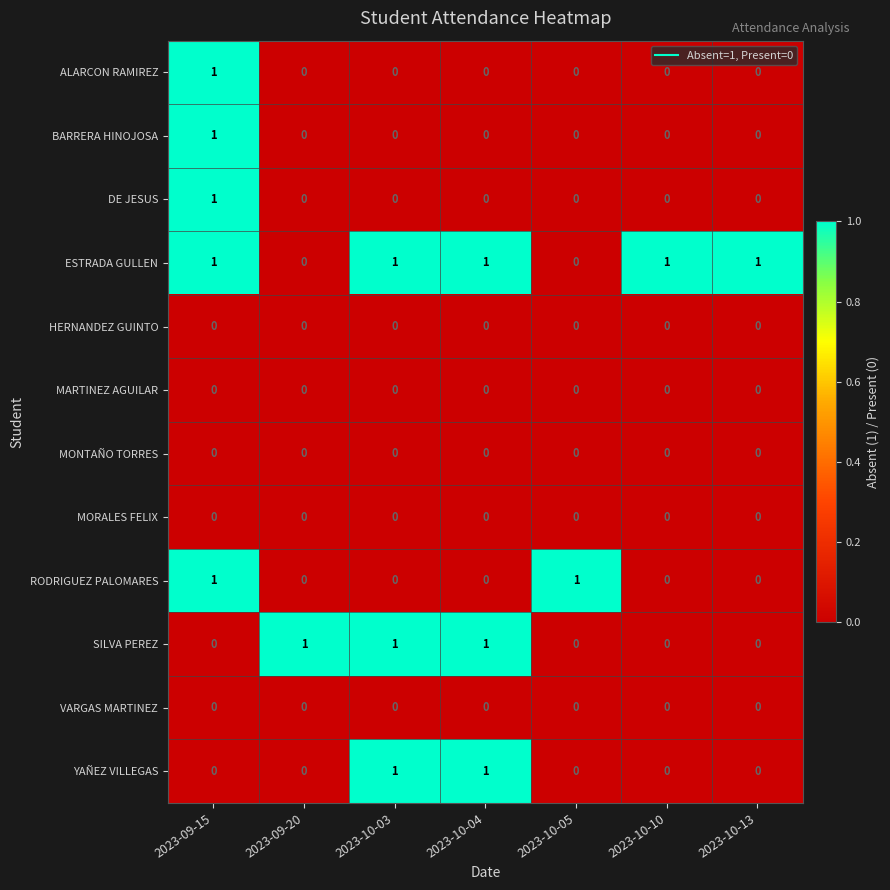

At which category is the sum across all series the highest?

2023-09-15